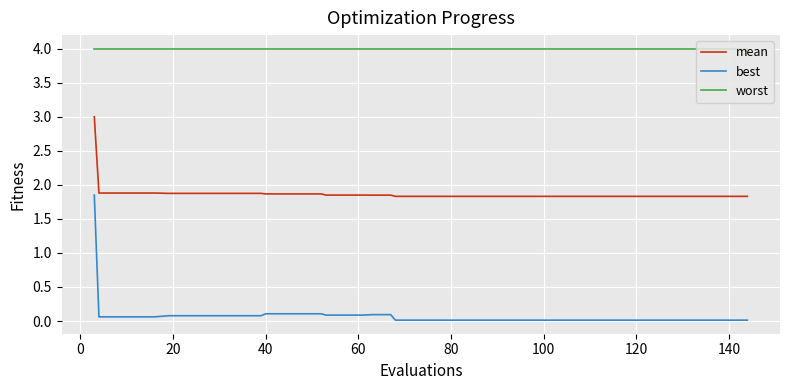

Which series has the widest spread of values?

best